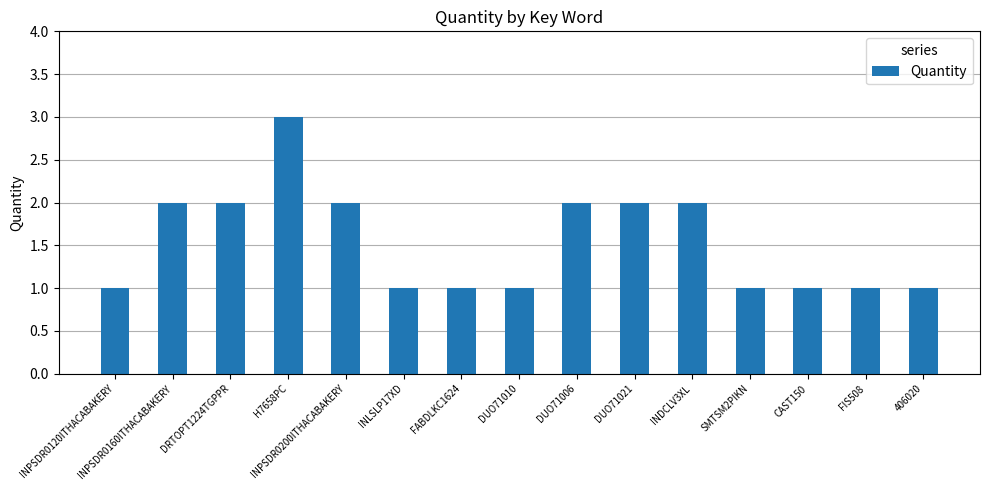

Approximately how many times larger is the value at INPSDR0120ITHACABAKERY compared to DUO71021?

0.5